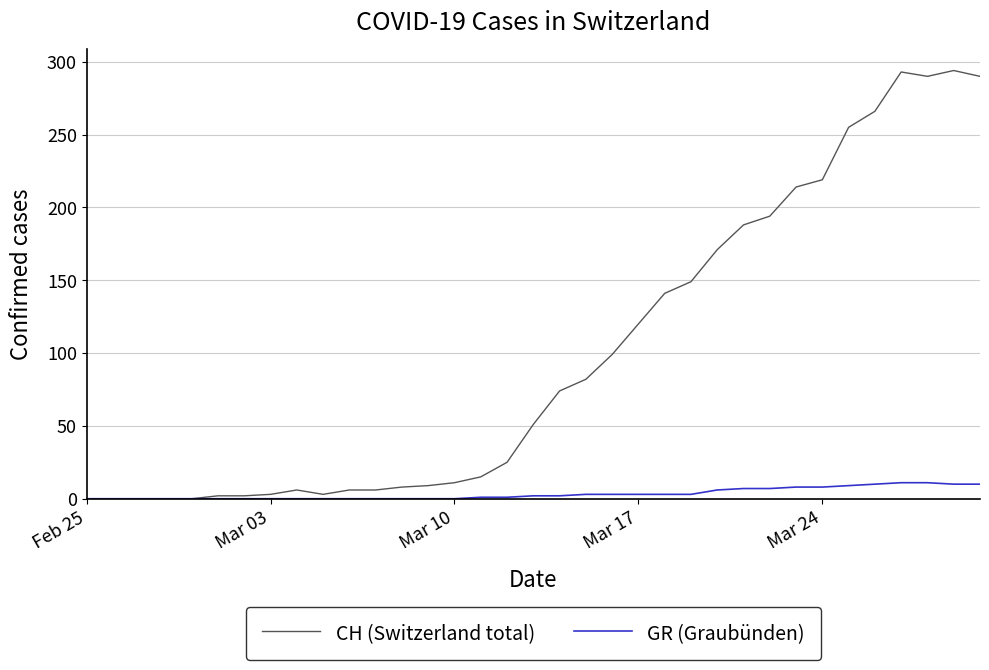

Rank the series by their maximum value, from lowest to highest.

GR (Graubünden), CH (Switzerland total)